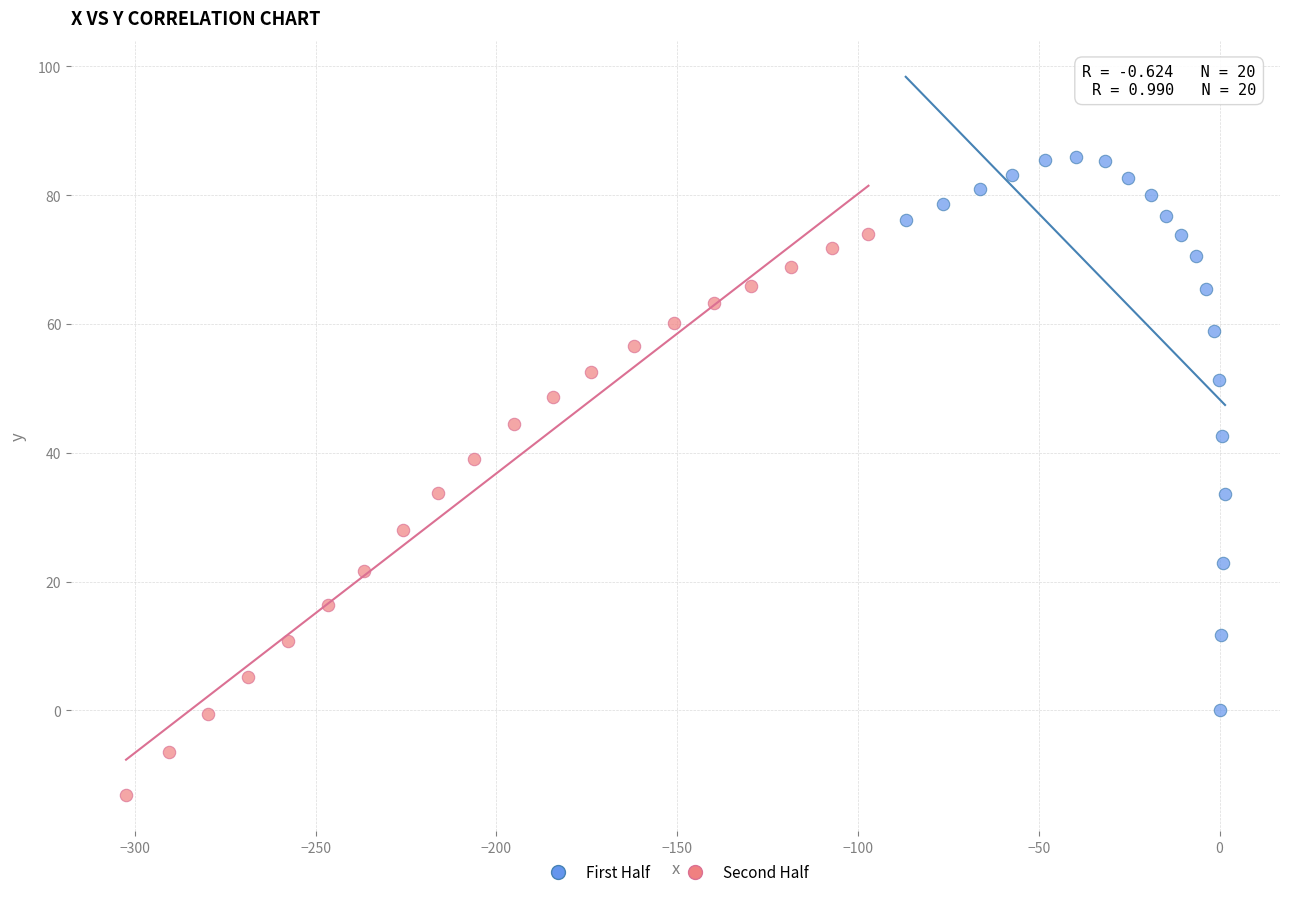

Which series contains the lowest Y value?

Second Half